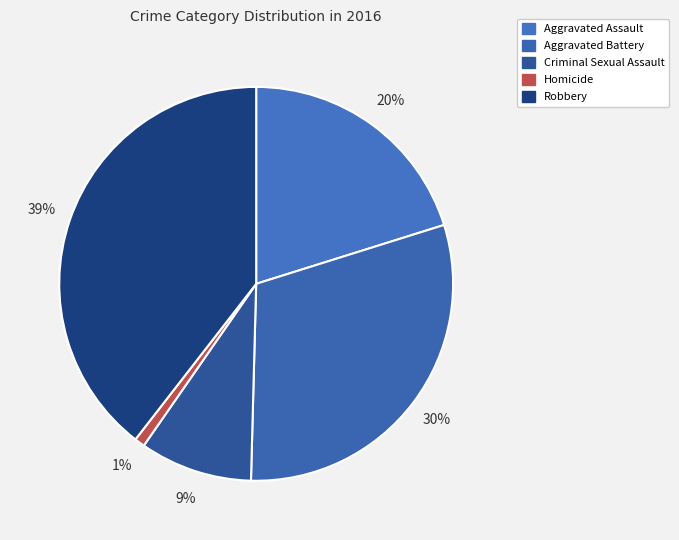

To the nearest percent, what is the combined percentage of Aggravated Battery and Homicide?

31%